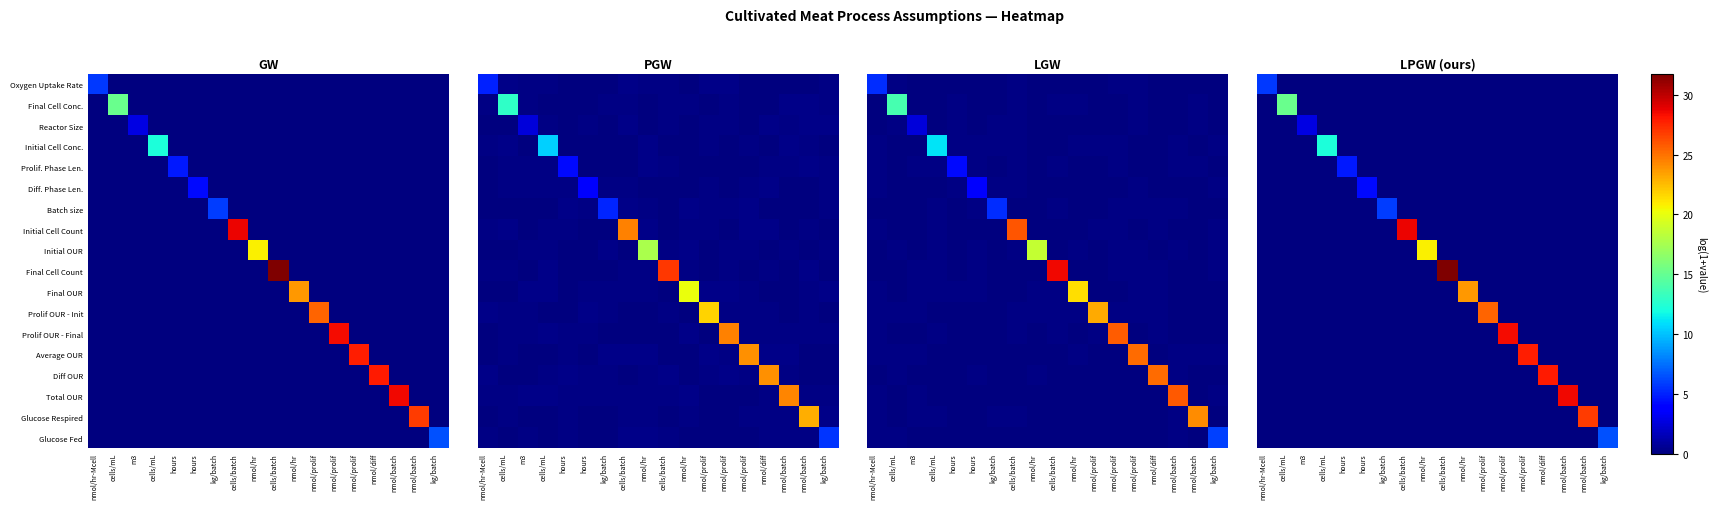

What is the total value across all series at nmol/diff?

28.0